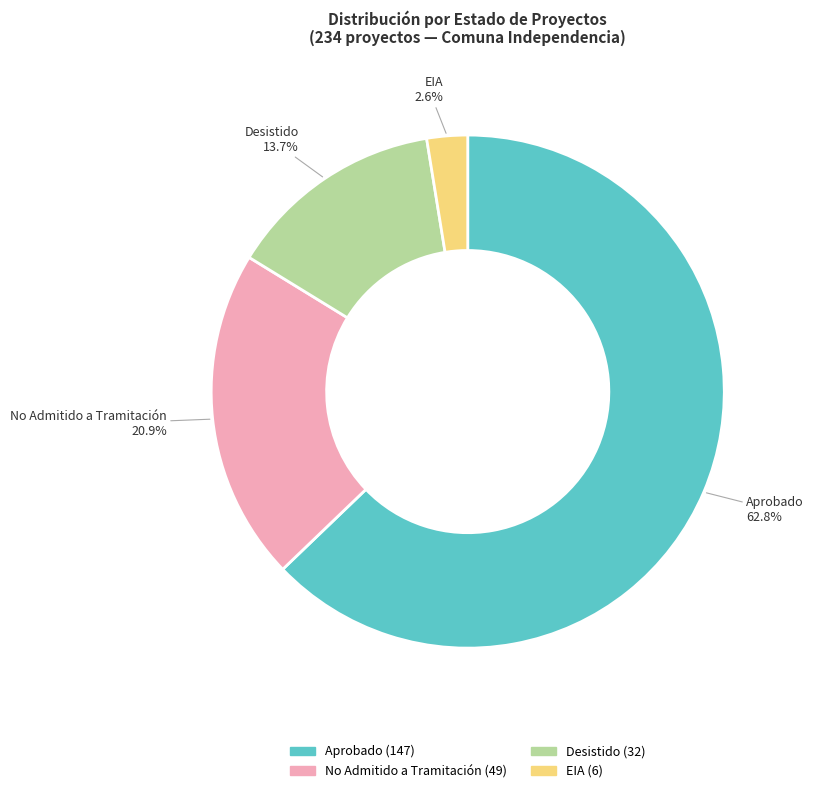

How many slices are in this pie chart?

4